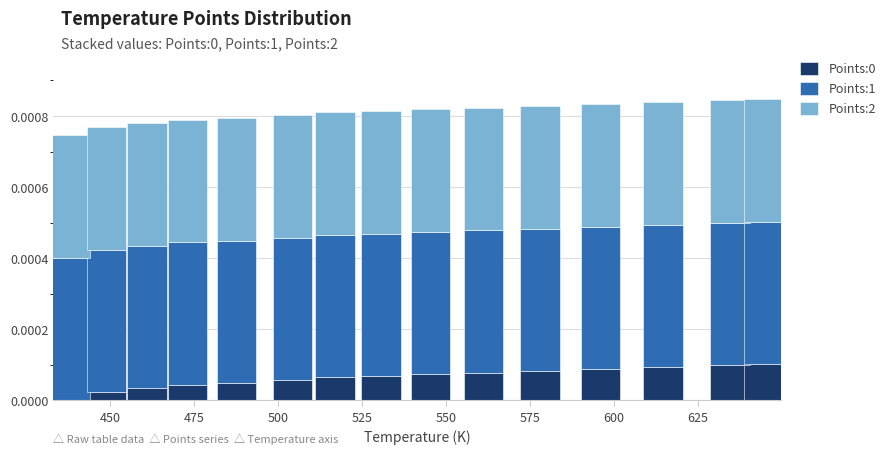

How many values in the Points:0 series exceed 0?

14